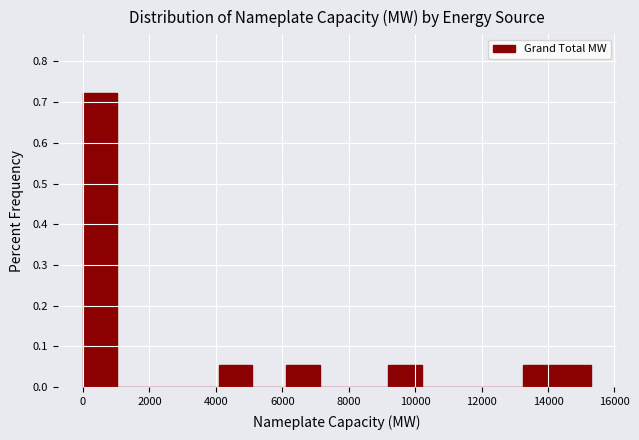

How tall is the bar that spans 0 to 1000 on the x-axis? Neither the bar edges nor the heights are printed on the chart, so give them approximately, as read against the axes.

0.72